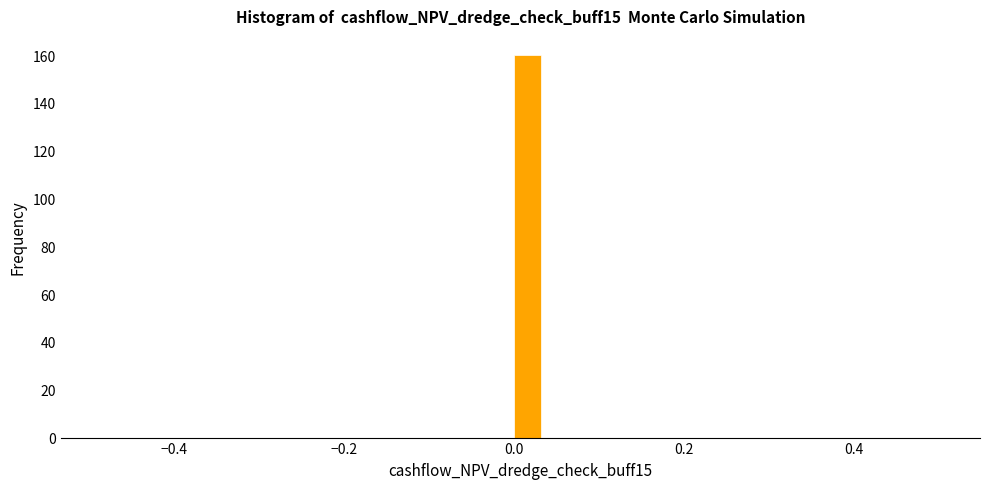

Around what value on the x-axis is the tallest bar? Give the approximate position of its centre, as read against the axis.

0.02